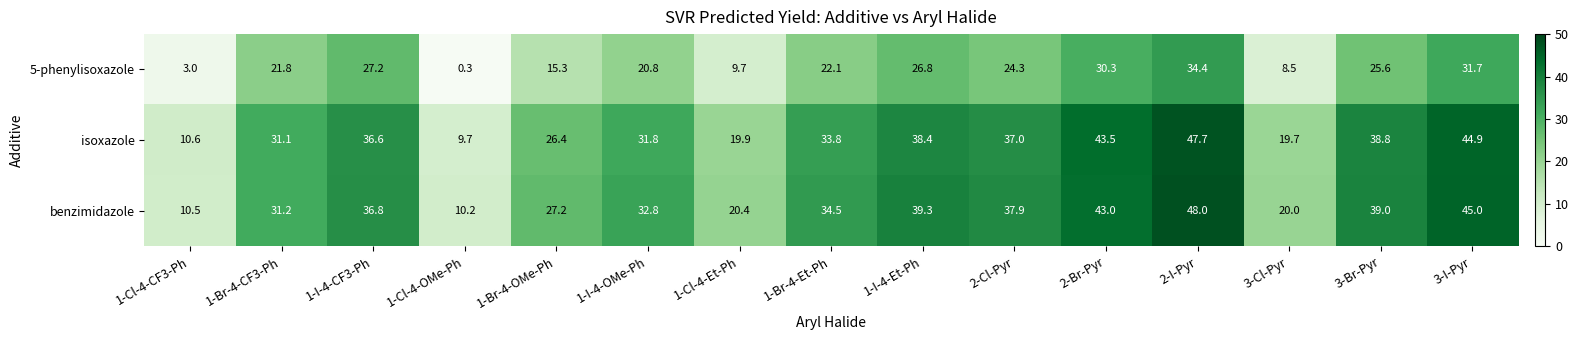

Count the number of data series in this chart.

3